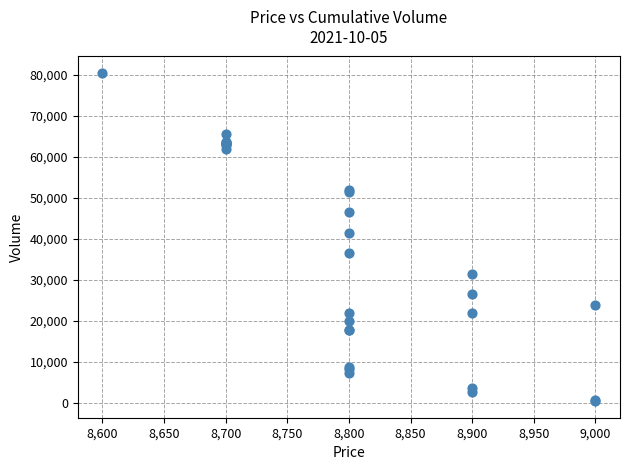

What Y value in the scatter plot is closest to 40400?

41500